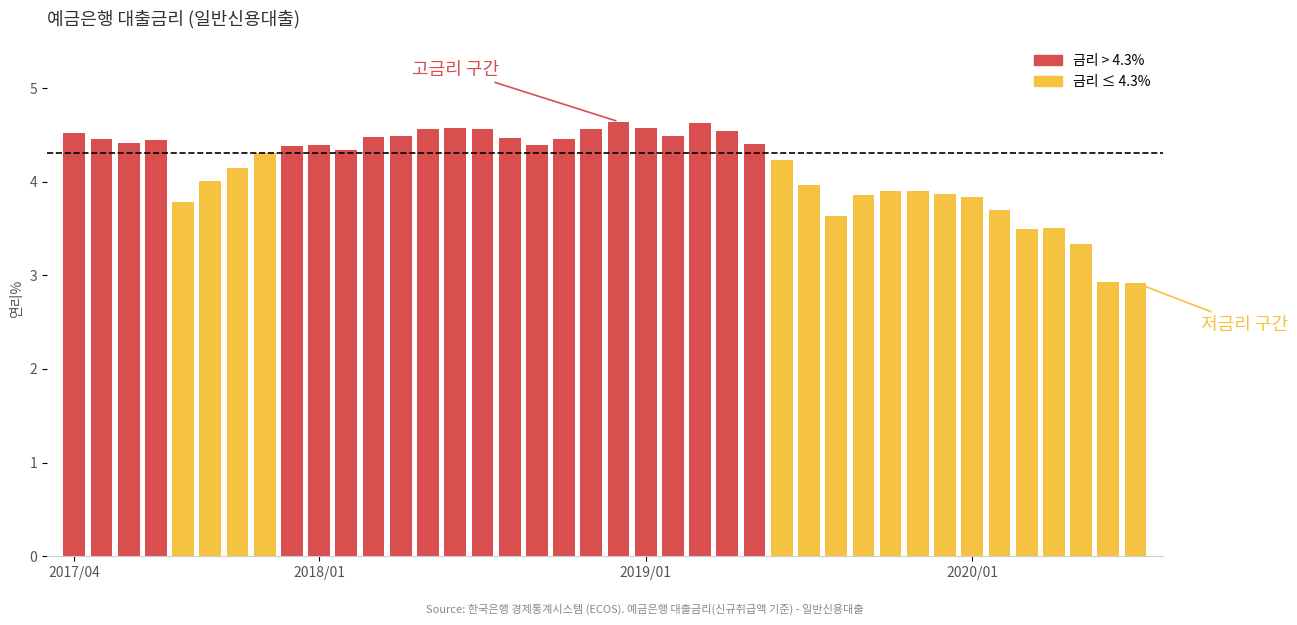

Where is the data nearest to the value 3?

202006